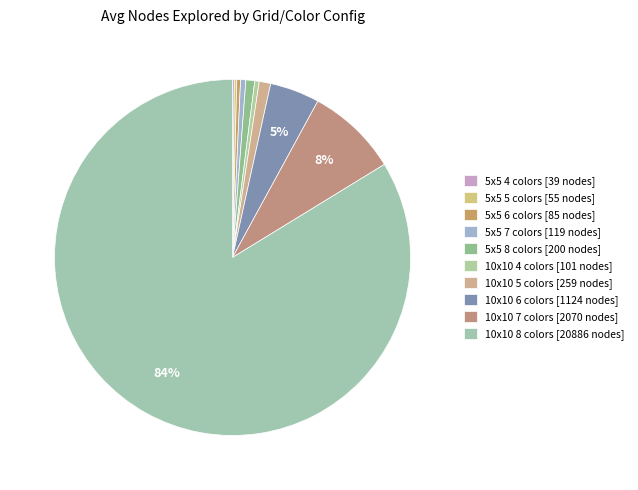

Rank the categories by value from lowest to highest.

5x5 4 colors, 5x5 5 colors, 5x5 6 colors, 10x10 4 colors, 5x5 7 colors, 5x5 8 colors, 10x10 5 colors, 10x10 6 colors, 10x10 7 colors, 10x10 8 colors